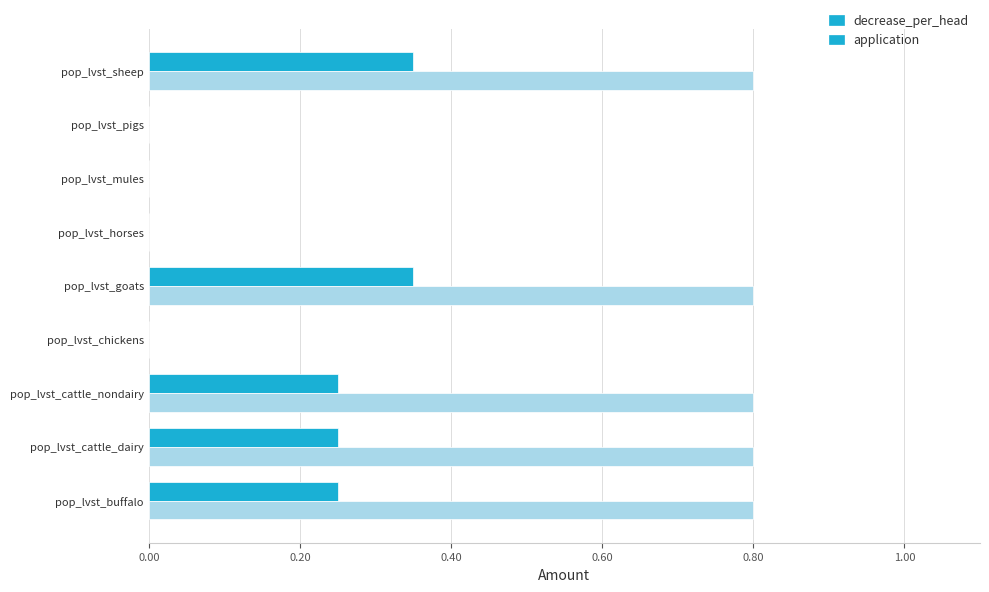

The decrease_per_head series shows -0.2 at pop_lvst_horses. True or false?

False